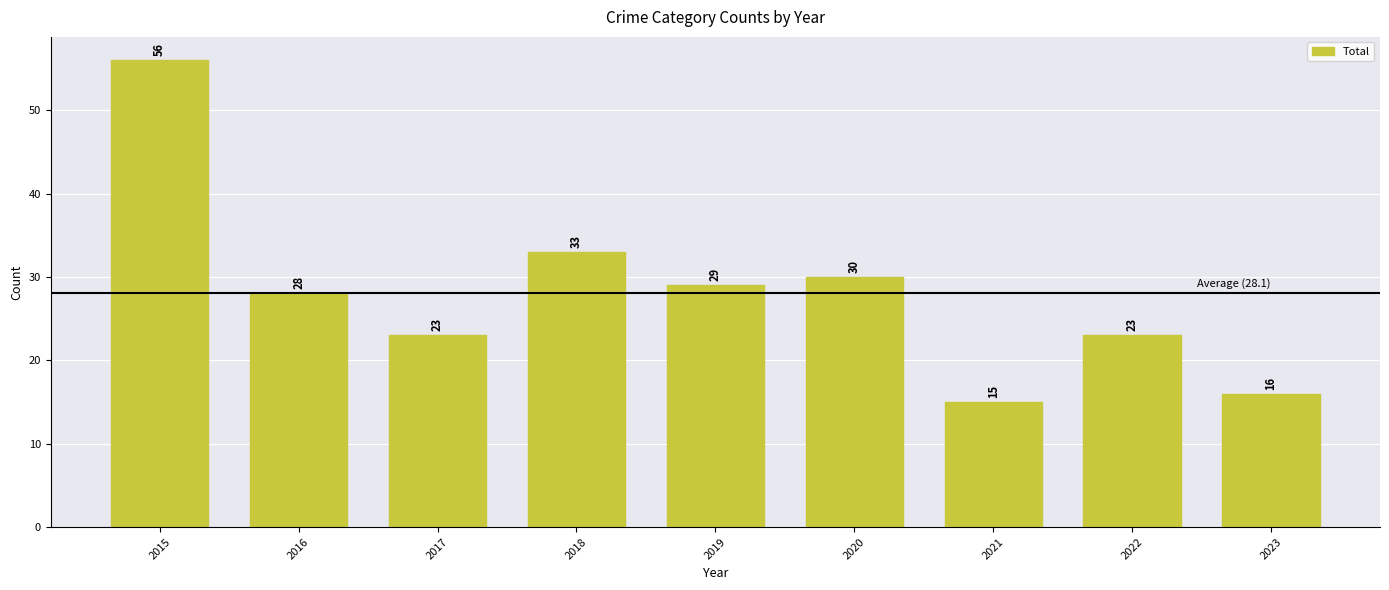

Between 2019 and 2017, which is larger?

2019